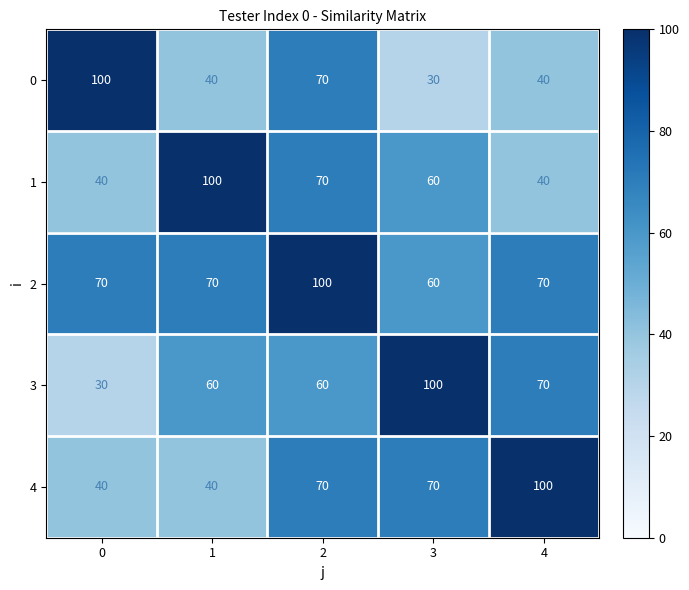

Which series has the largest total across all categories?

2